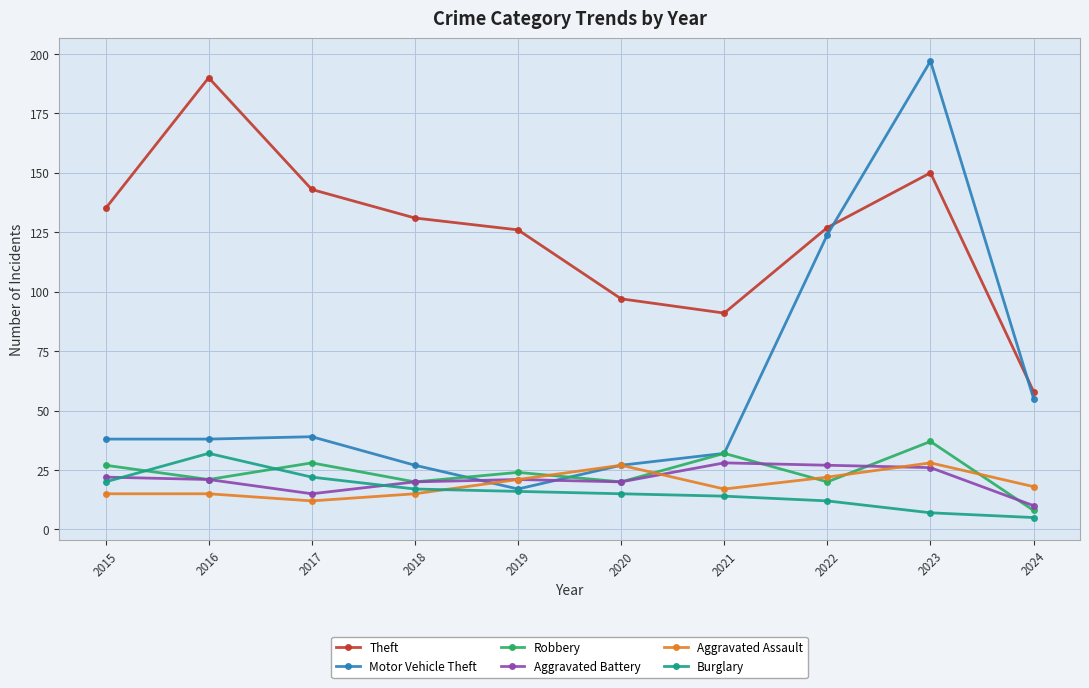

How many lines are shown in the chart?

6